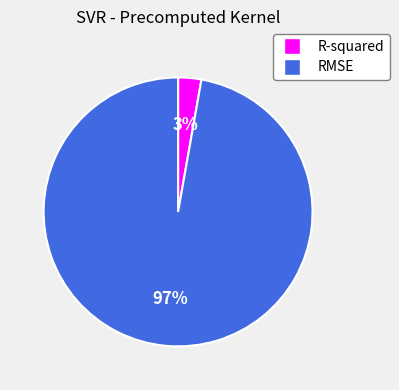

To the nearest percent, what is the average slice percentage?

50%